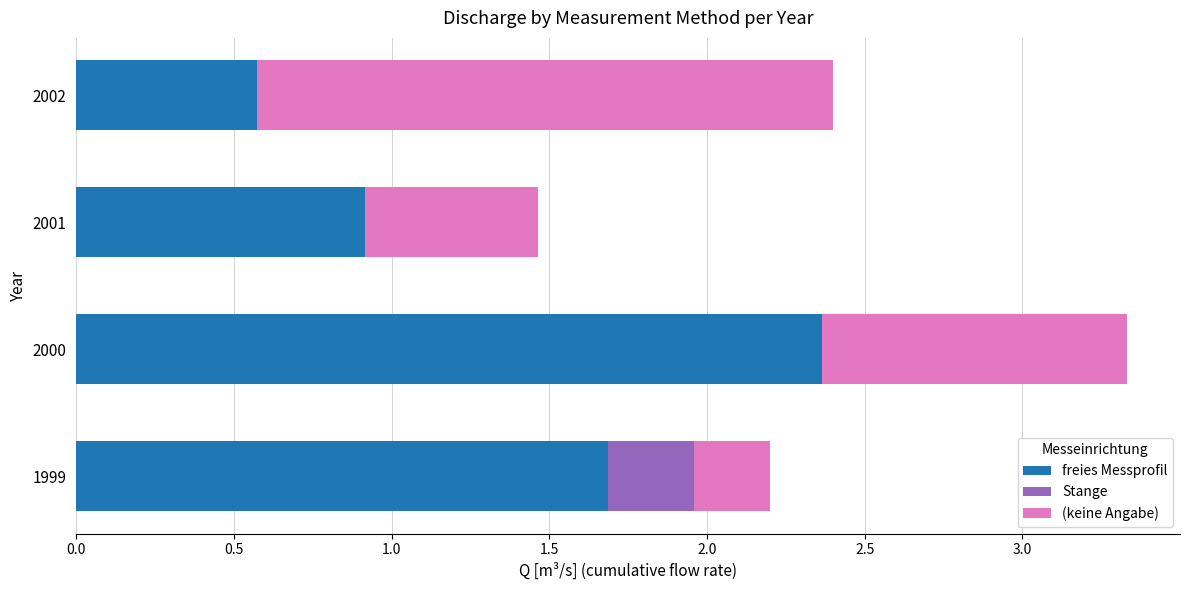

The freies Messprofil series shows 1.3 at 2001. True or false?

False